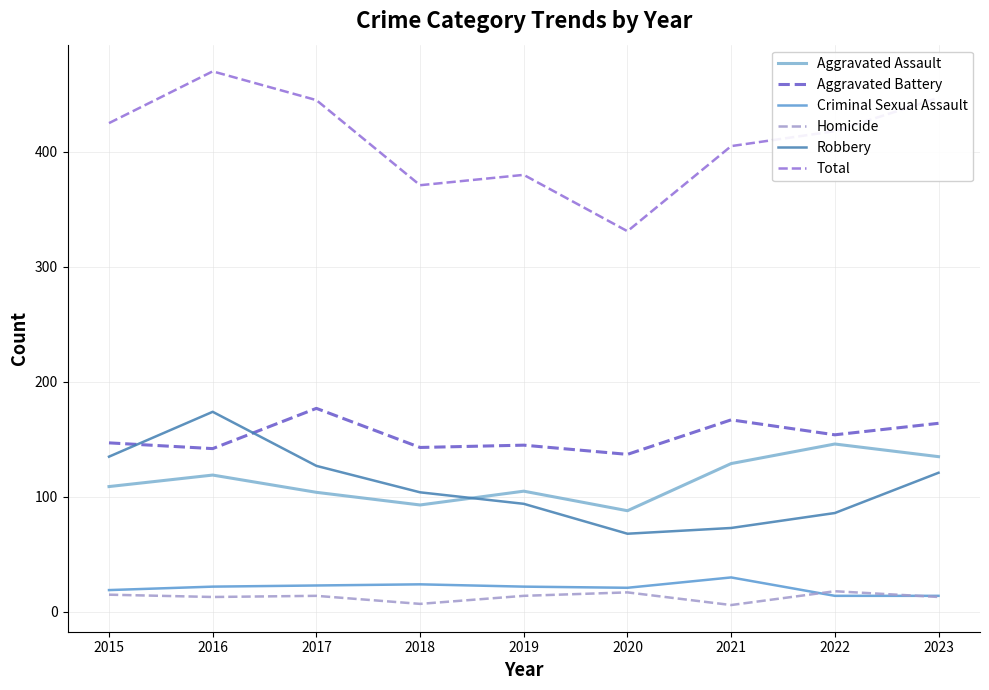

True or false: Aggravated Assault has a value of 105 at 2019.

True